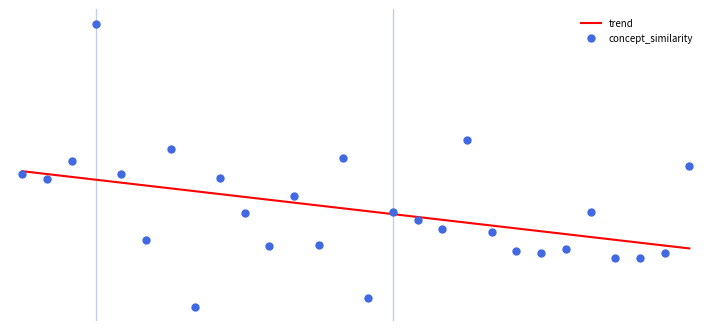

What is the average value of the trend series?

0.8